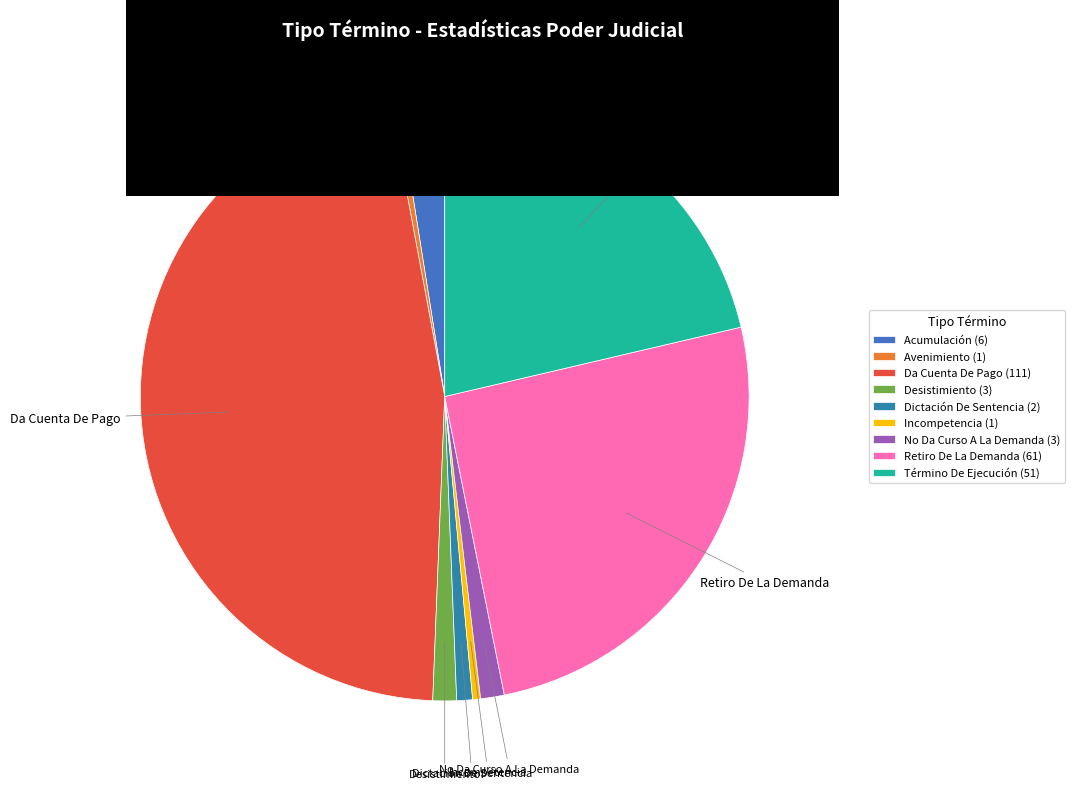

Is the sum of Acumulación and Retiro De La Demanda greater than half?

No